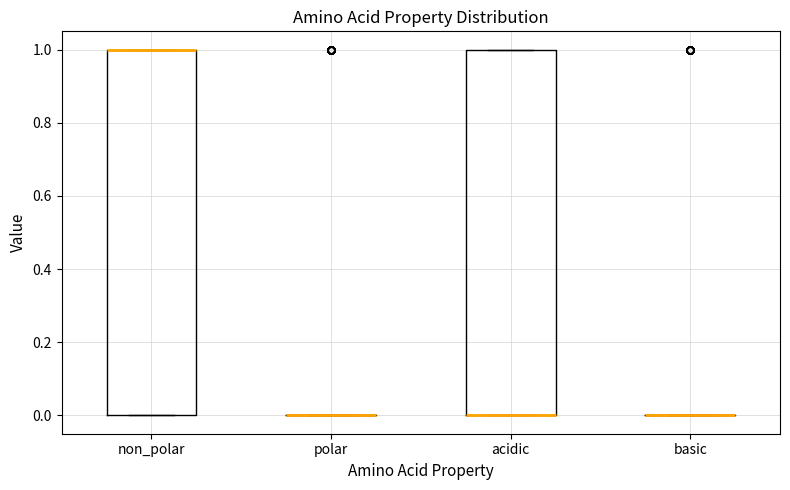

Where is the lower edge of the box for non_polar on the y-axis? The values are not printed on the chart, so give them approximately, as read against the axis.

0